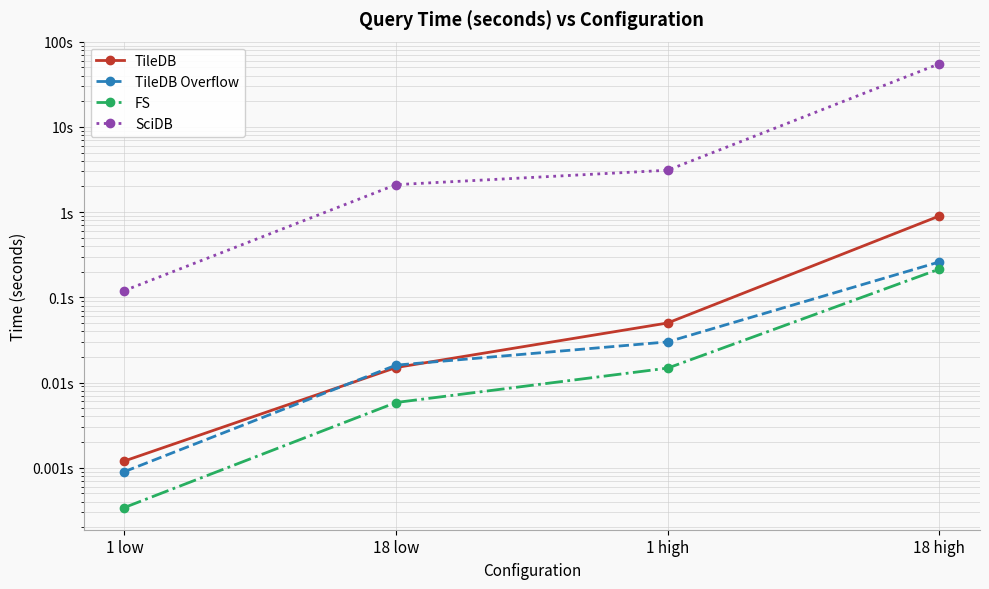

What is the sum of the TileDB values at 1 low and 18 high?

0.9